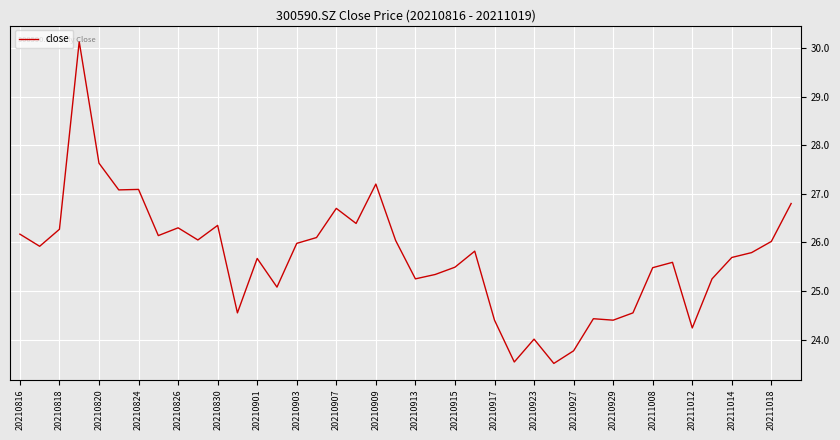

What is the greatest value displayed?

30.1